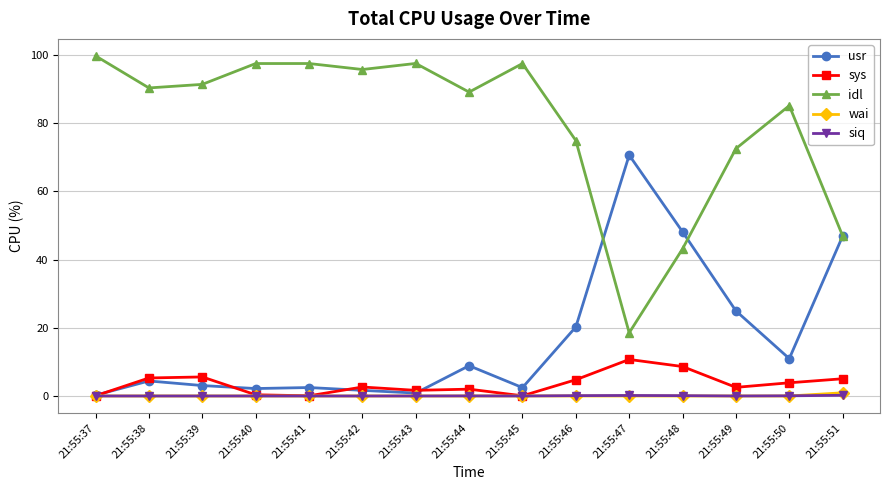

True or false: idl and sys intersect in this chart.

False